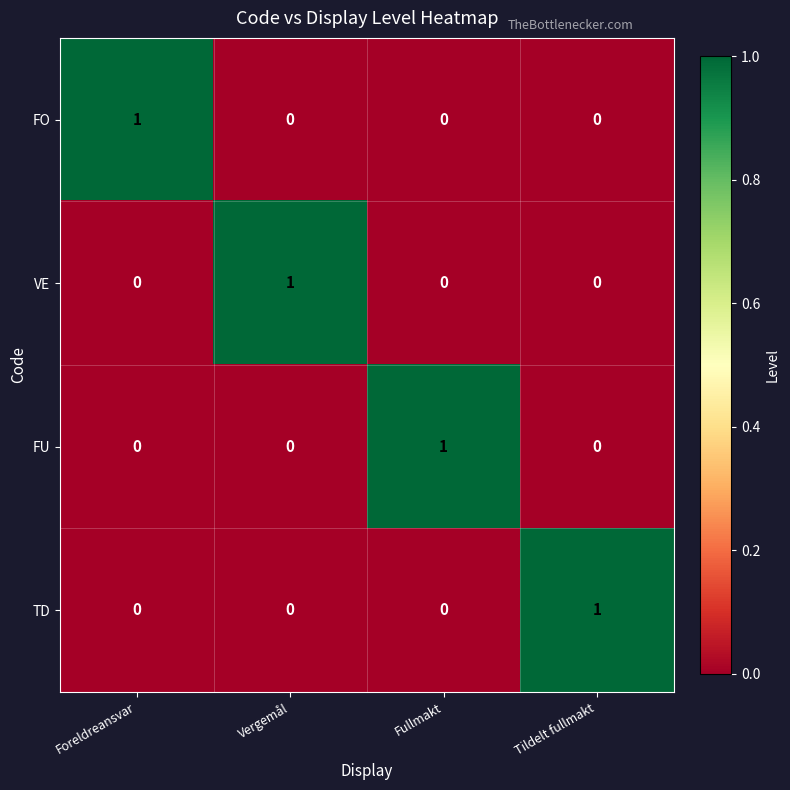

How many distinct data groups are displayed?

4